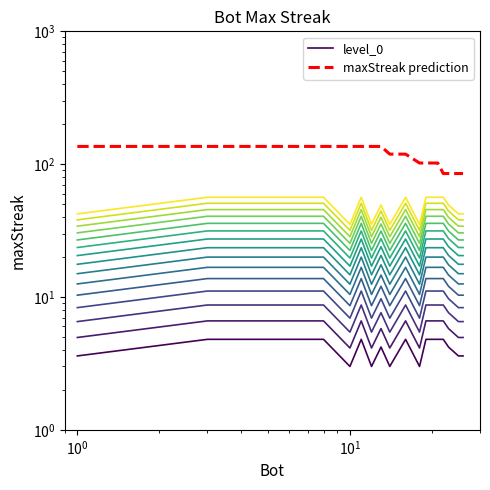

What is the value of the level_0 point at the 7th from the left?

4.8